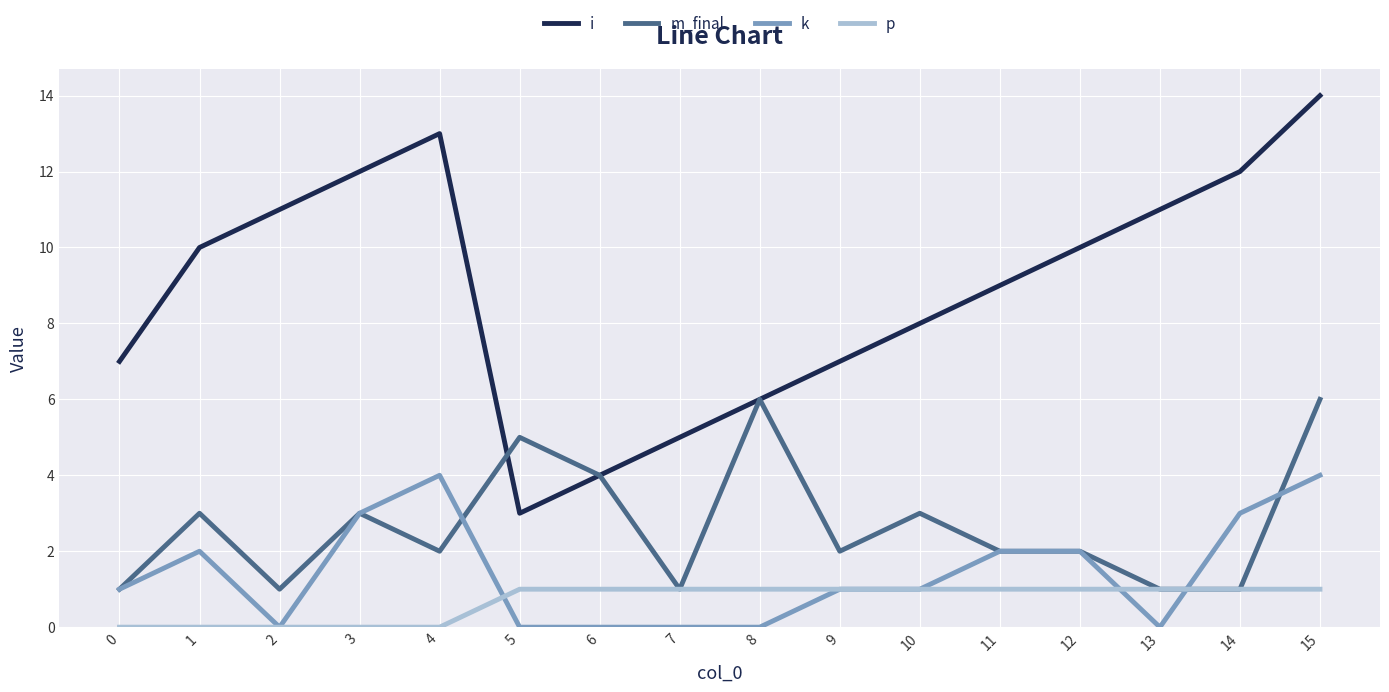

Which series has the widest spread of values?

i